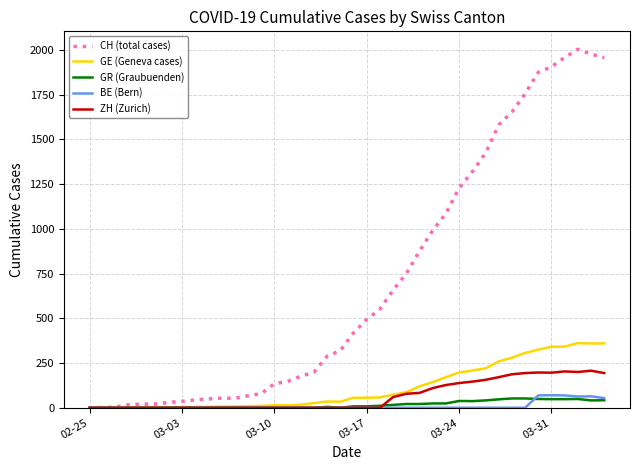

What is the highest value of the ZH (Zurich) series?

207